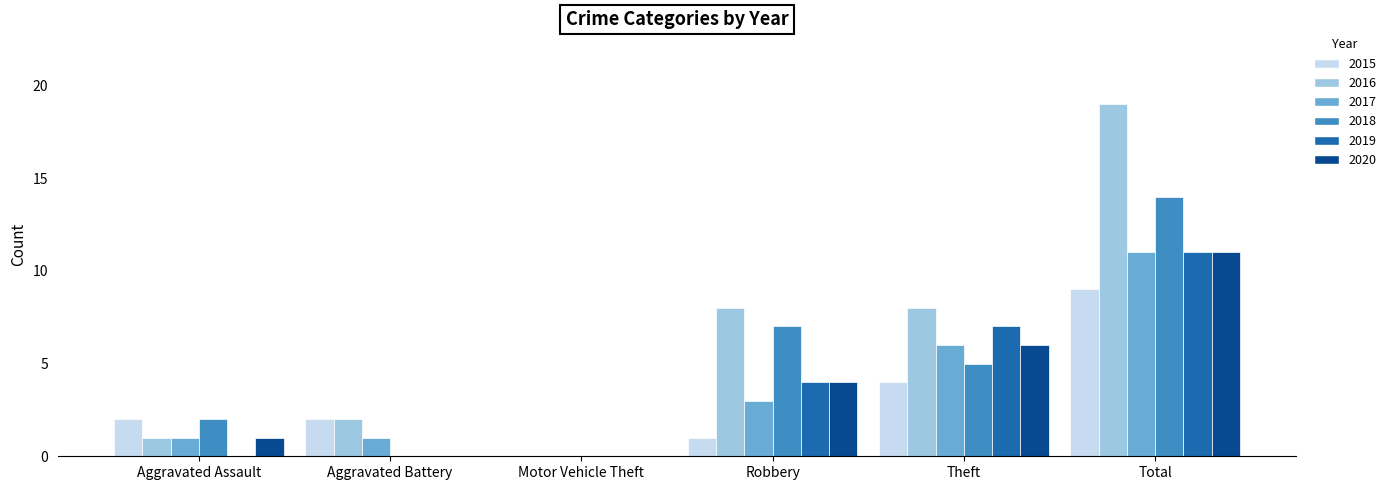

Which series changed the most between Aggravated Assault and Total?

2016